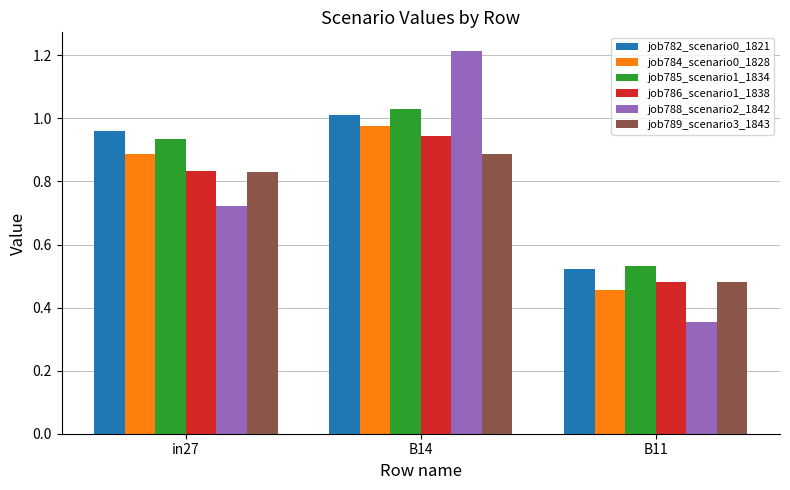

Are the bars grouped side by side (vs. stacked)?

Yes